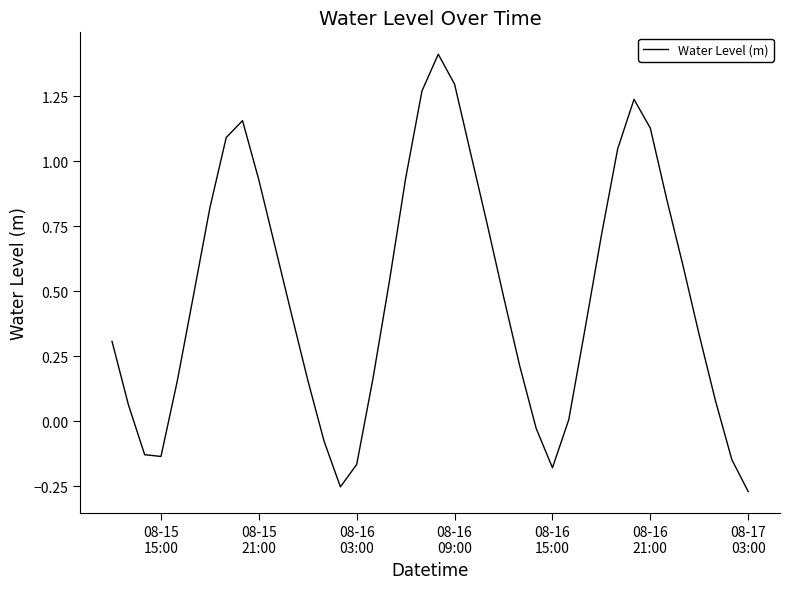

What is the greatest value displayed?

1.4